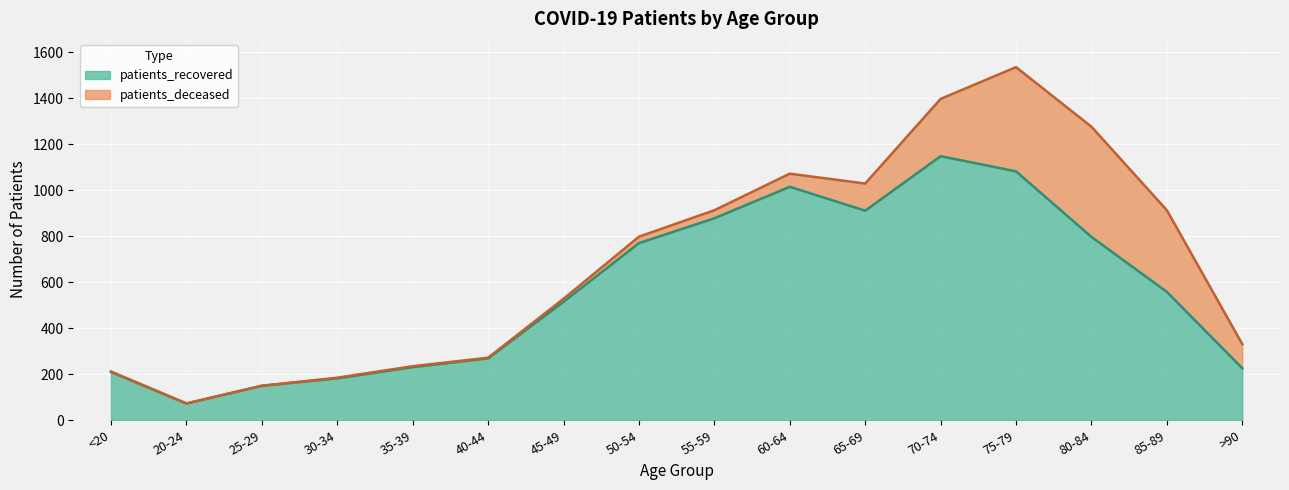

What is the change in value from 75-79 to >90?

-856